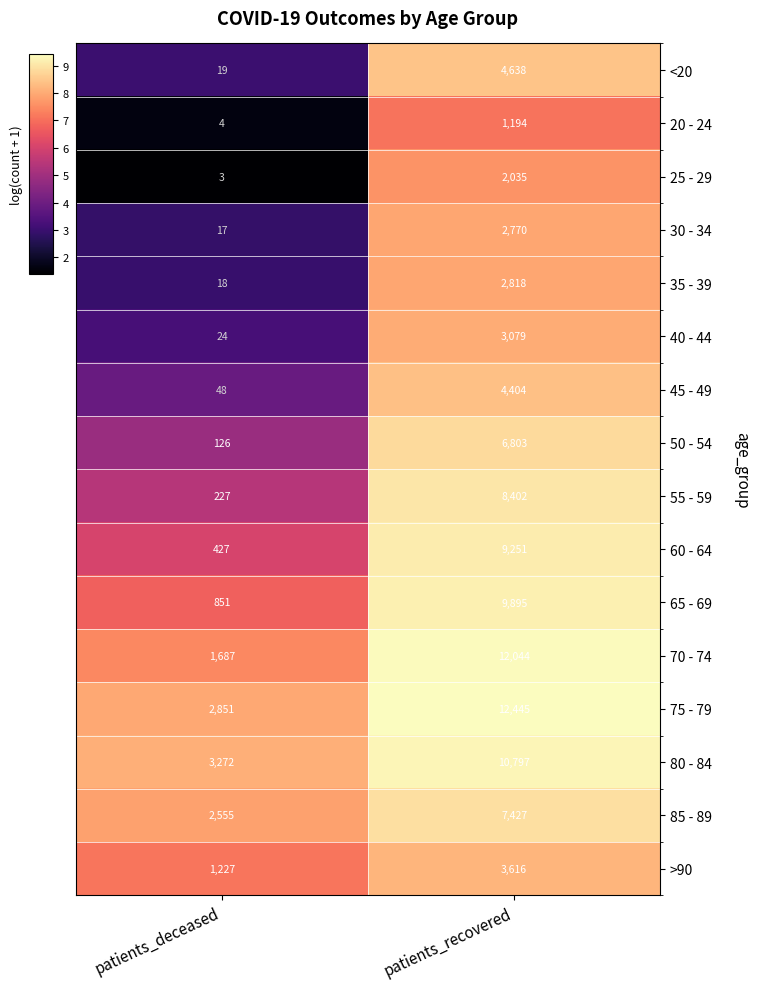

Is it true that 65 - 69 equals 9895 at patients_recovered?

True